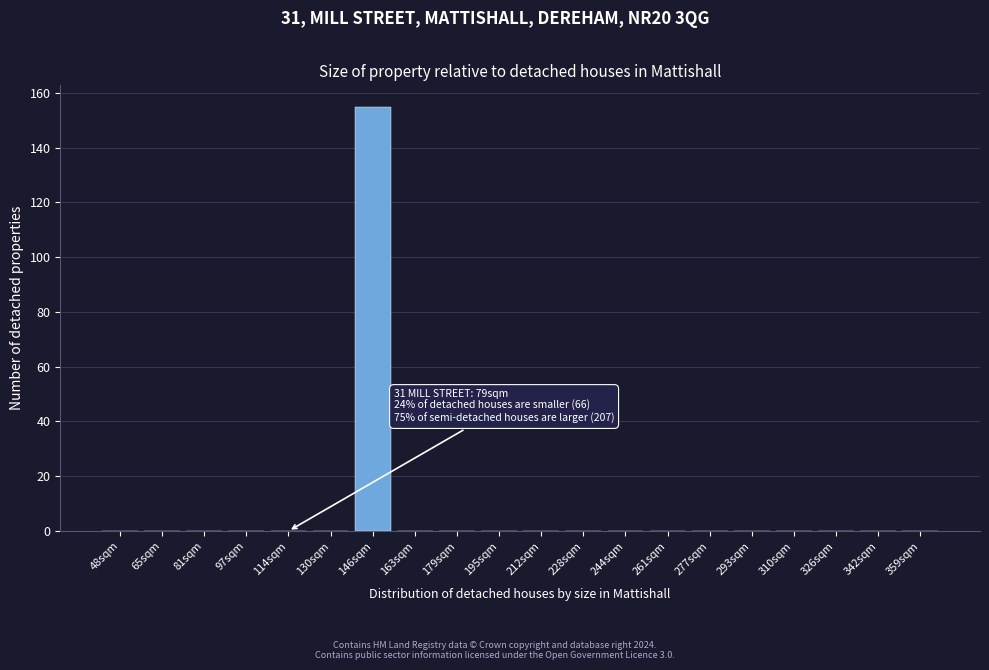

Reading left to right, what are all the values shown in this chart?

48sqm=0	65sqm=0	81sqm=0	97sqm=0	114sqm=0	130sqm=0	146sqm=155	163sqm=0	179sqm=0	195sqm=0	212sqm=0	228sqm=0	244sqm=0	261sqm=0	277sqm=0	293sqm=0	310sqm=0	326sqm=0	342sqm=0	359sqm=0